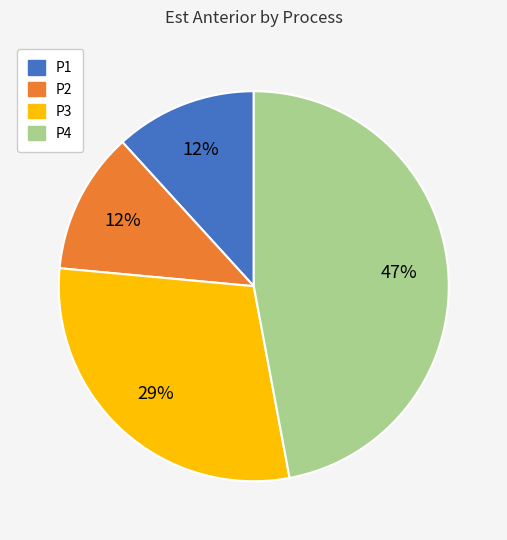

Is the sum of P3 and P2 greater than half?

No